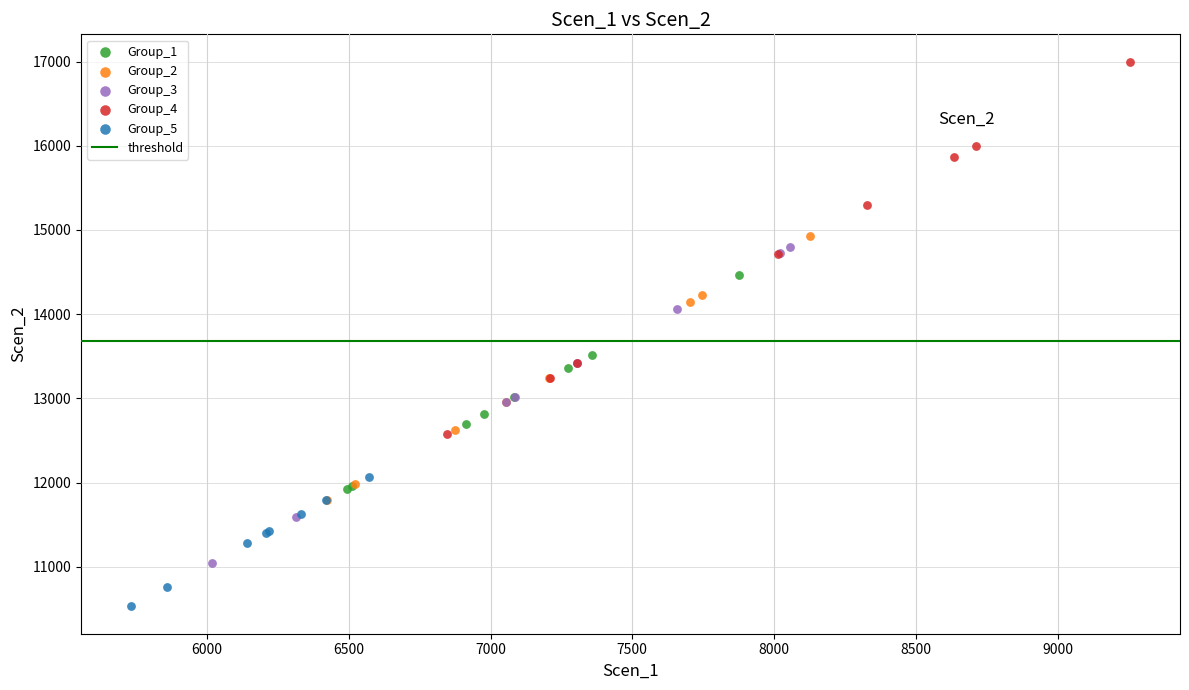

Which series has the widest spread of Y values?

Group_4